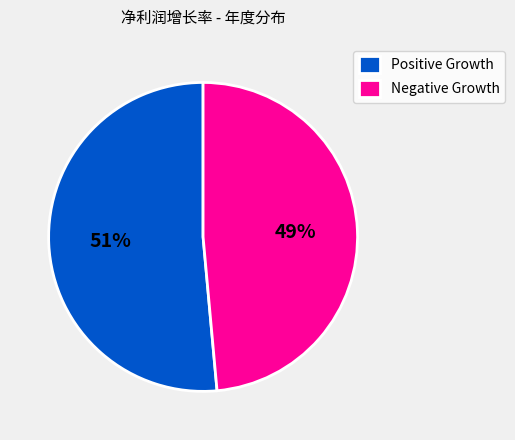

Rank the categories by value from highest to lowest.

Positive Growth, Negative Growth